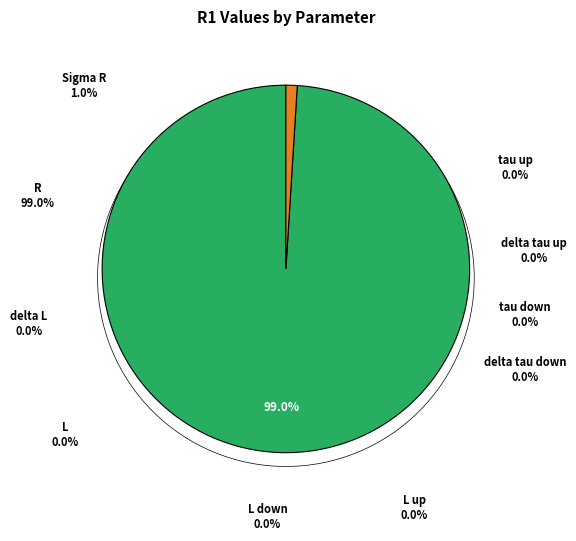

What is the total percentage of Sigma R and R?

100.0%